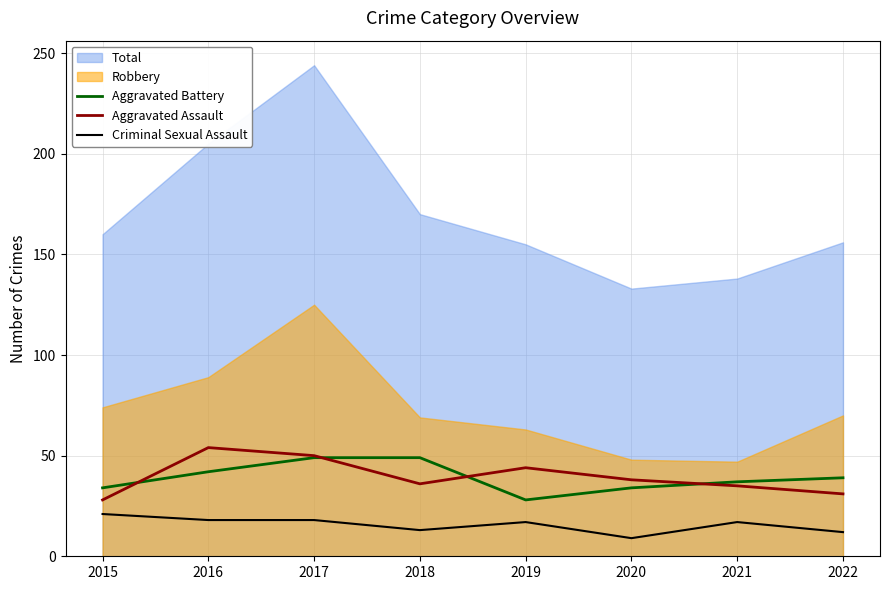

Which series changed the most between 2018 and 2019?

Aggravated Battery